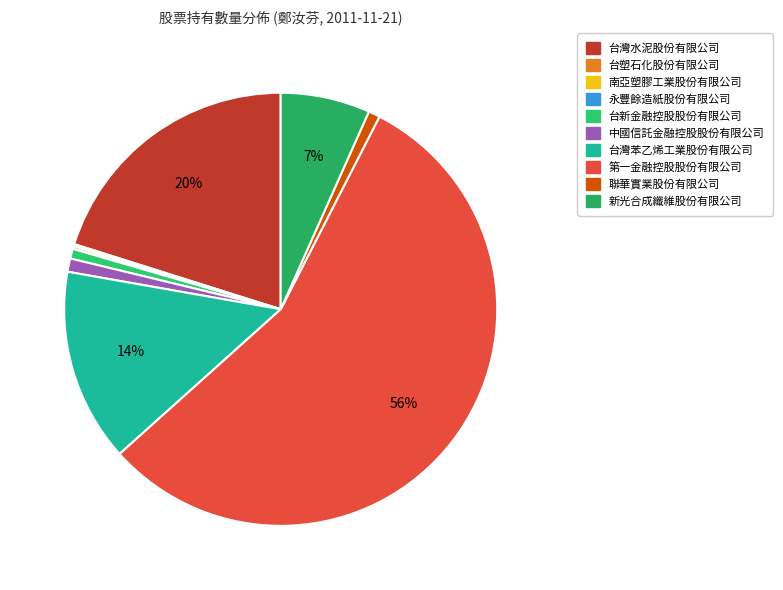

Rank the categories by value from highest to lowest.

第一金融控股股份有限公司, 台灣水泥股份有限公司, 台灣苯乙烯工業股份有限公司, 新光合成纖維股份有限公司, 中國信託金融控股股份有限公司, 聯華實業股份有限公司, 台新金融控股股份有限公司, 南亞塑膠工業股份有限公司, 台塑石化股份有限公司, 永豐餘造紙股份有限公司